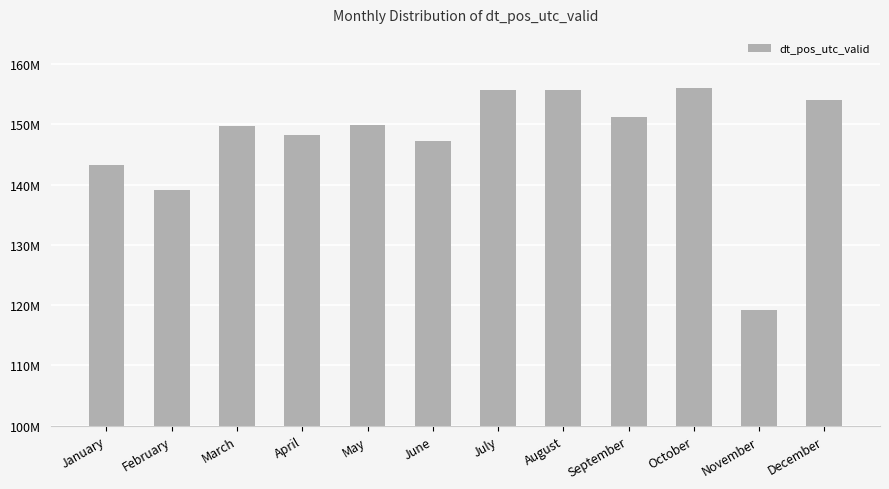

Which has a higher value, June or January?

June